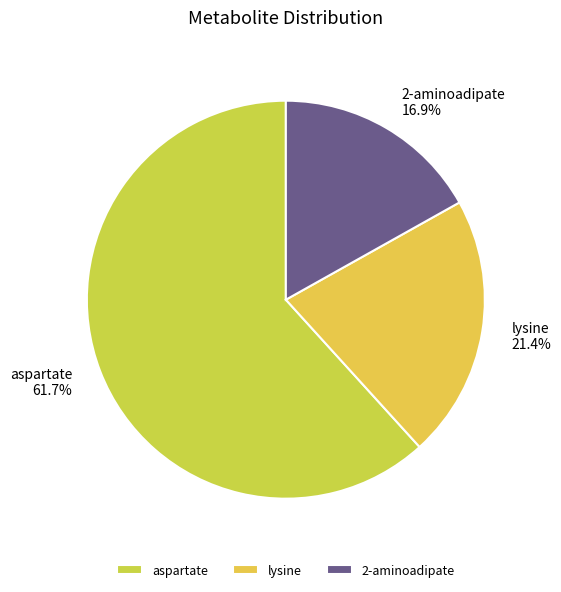

Is there any slice that represents more than half of the pie?

Yes